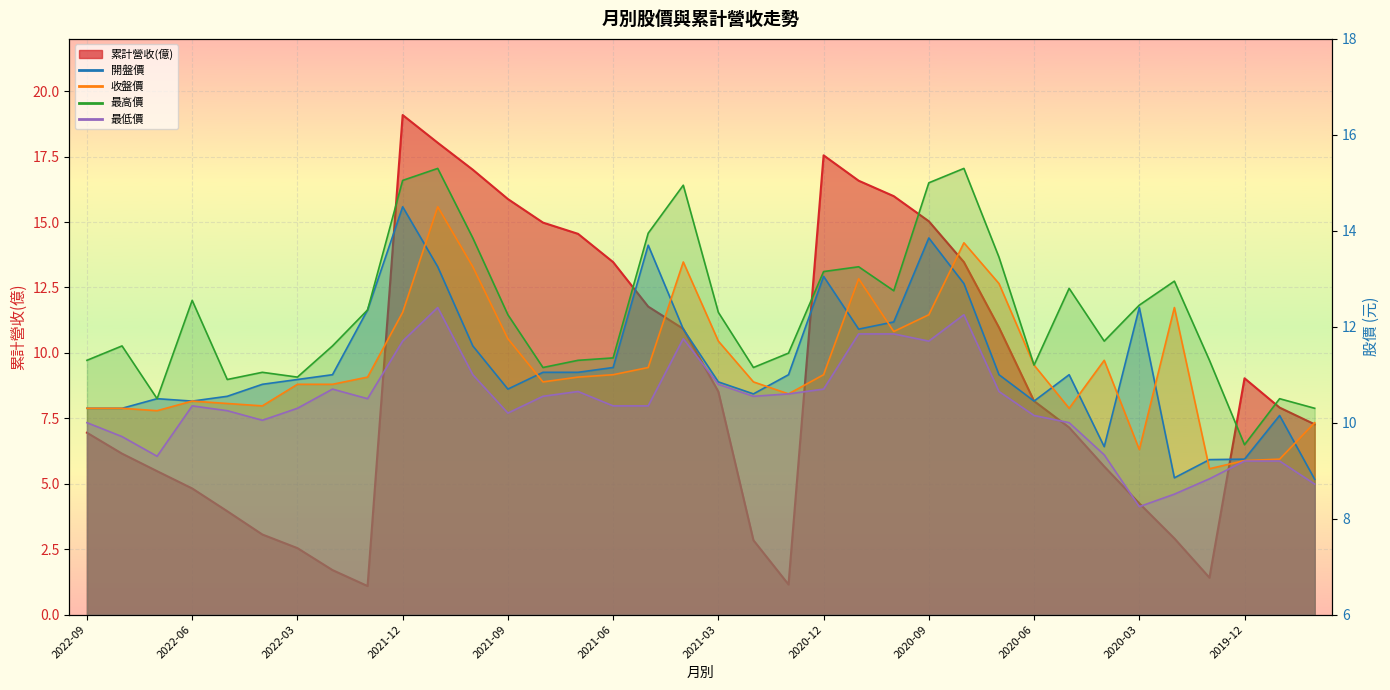

The 最高價 series shows 18.3 at 22. True or false?

False